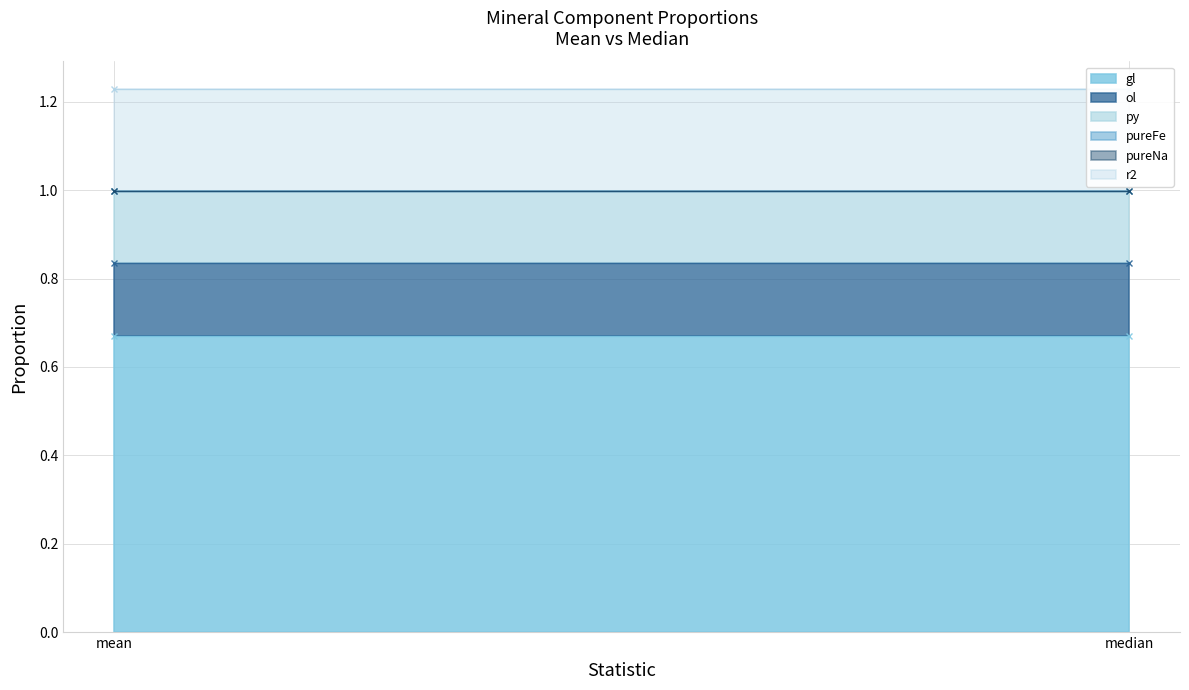

What position from the left is median?

2